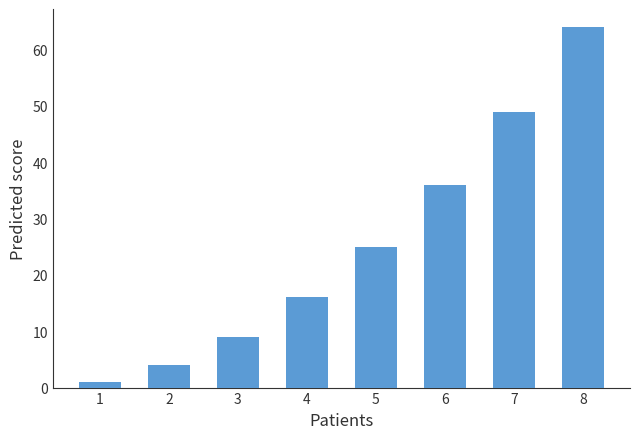

What is the difference between the maximum and minimum values?

63